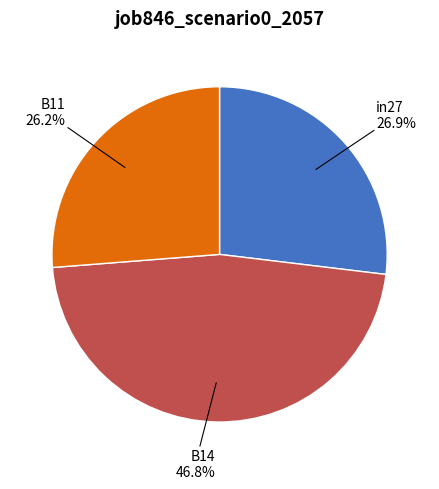

Is in27 the majority of the pie?

No